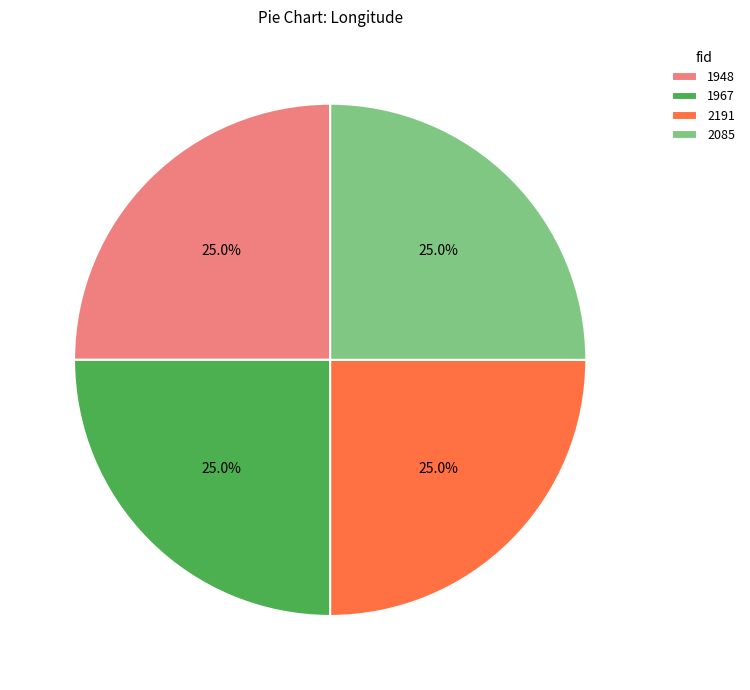

True or false: 2085 accounts for 25% of the total.

True